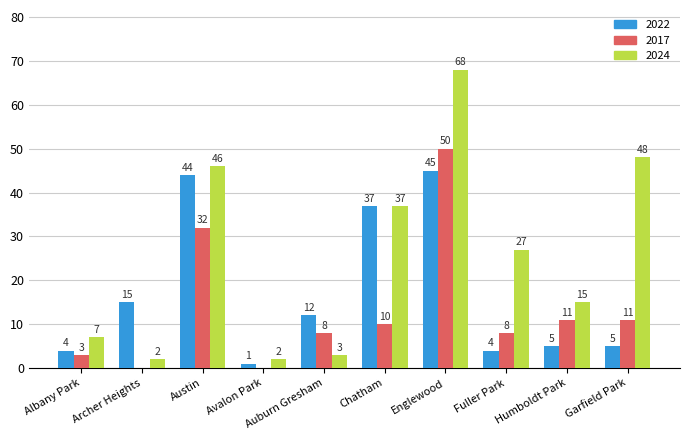

The 2017 series shows 11 at Humboldt Park. True or false?

True